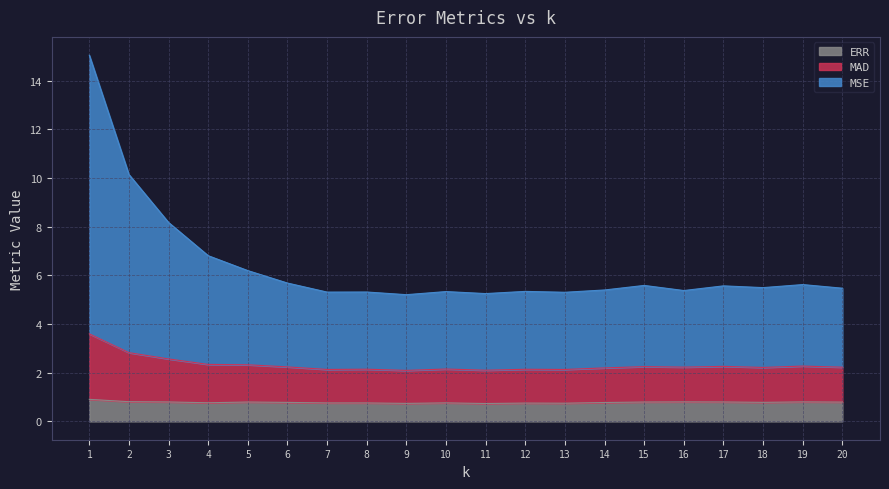

True or false: ERR has a value of 0.8 at 14.

True